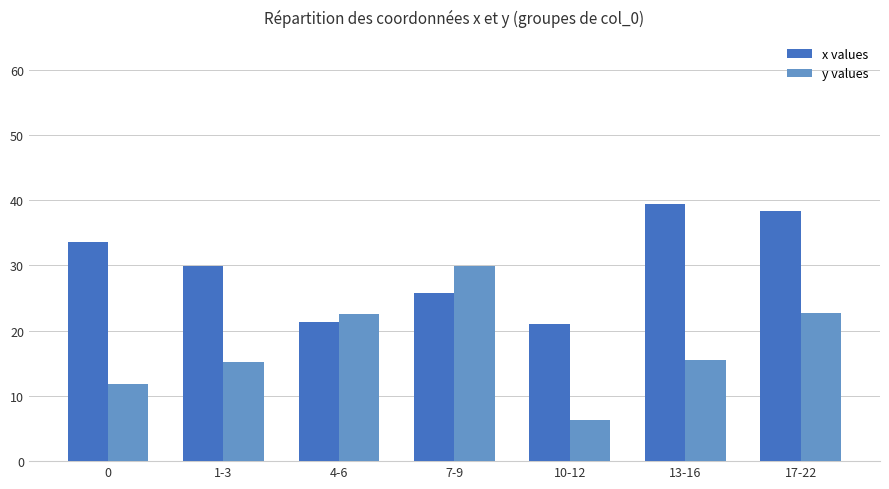

At how many categories does at least one series exceed 32?

3